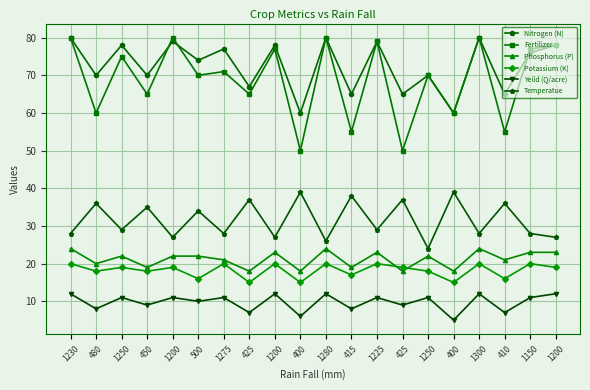

Count the number of categories in the chart.

20